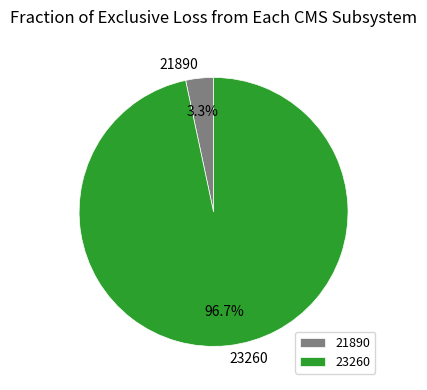

Which slice represents more than half of the pie?

23260